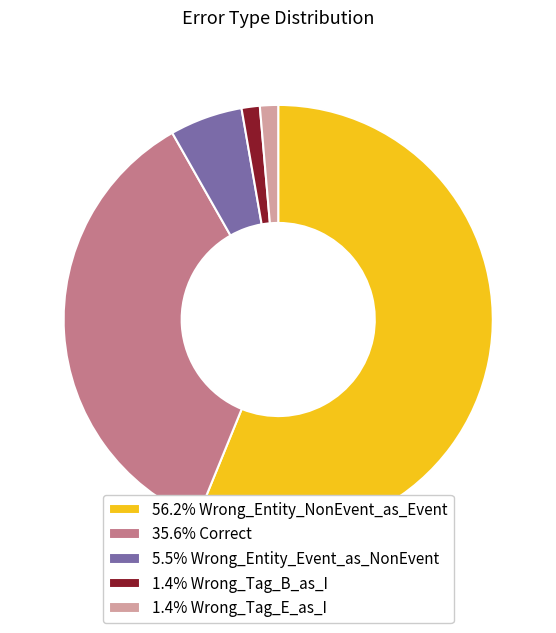

Approximately how many times larger is the value at 1.4% Wrong_Tag_E_as_I compared to 1.4% Wrong_Tag_B_as_I?

1.0